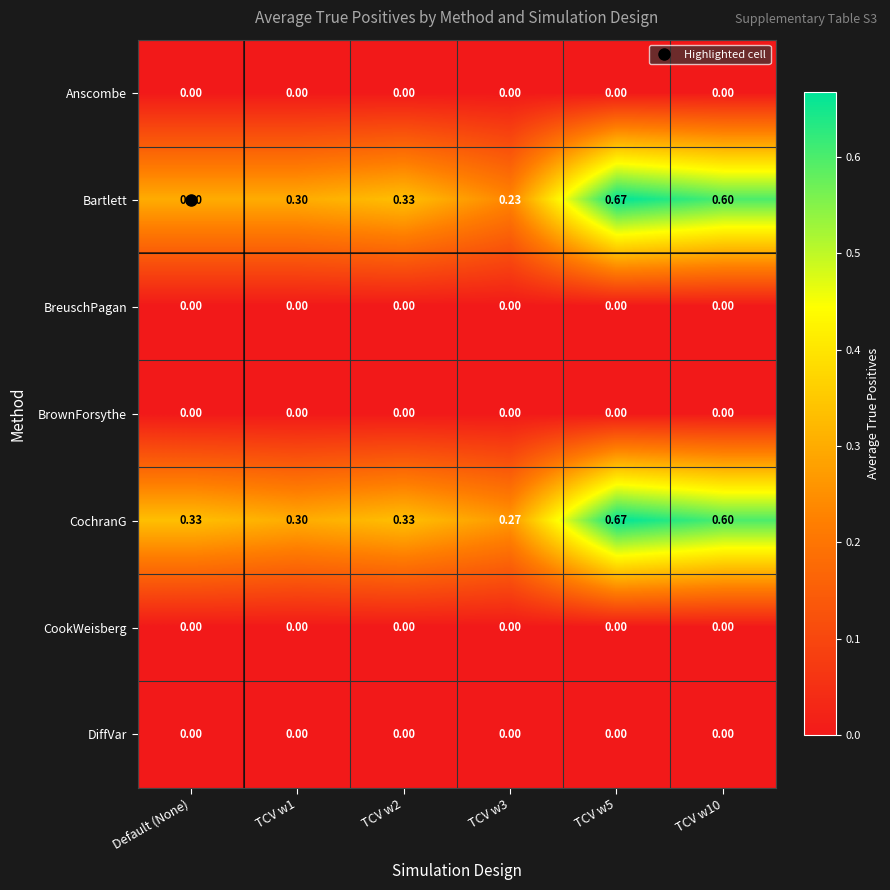

Which series has the largest total across all categories?

CochranG